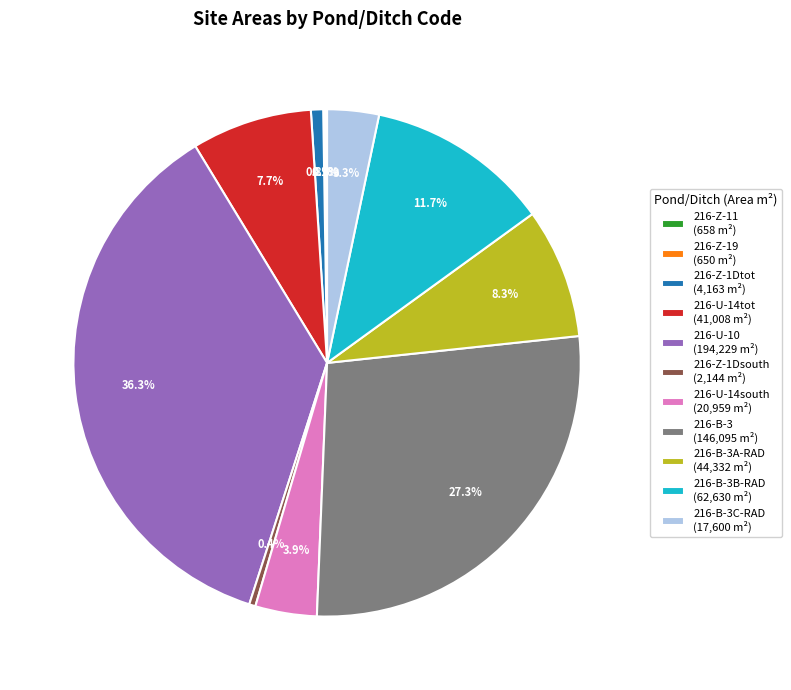

Approximately how many times larger is the value at 216-B-3C-RAD (17,600 m²) compared to 216-U-14south (20,959 m²)?

0.8